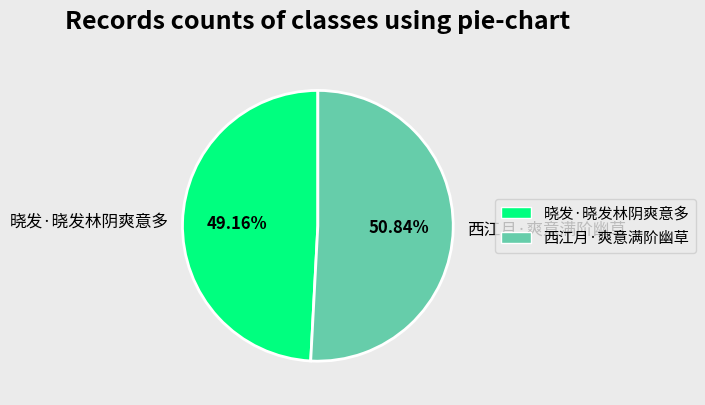

To the nearest percent, what is the difference between the largest and smallest slice percentages?

2%